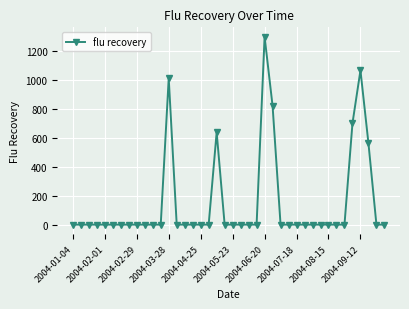

What is the greatest value displayed?

1301.1